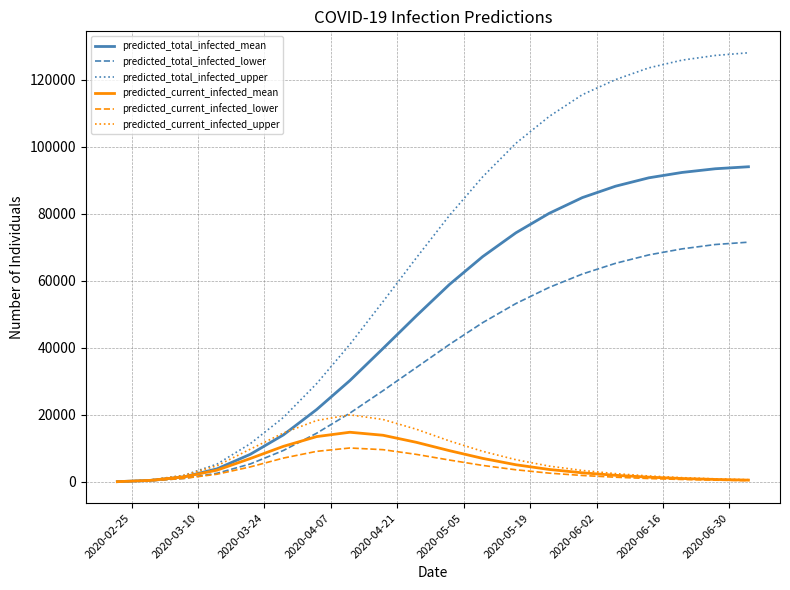

What are all the series names shown in the legend?

predicted_total_infected_mean, predicted_total_infected_lower, predicted_total_infected_upper, predicted_current_infected_mean, predicted_current_infected_lower, predicted_current_infected_upper